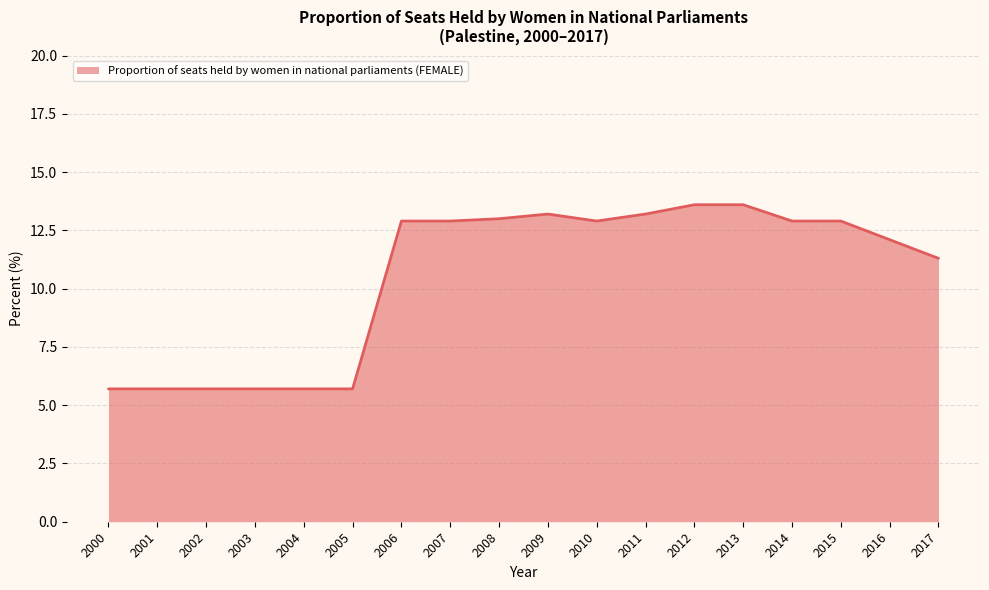

Reading left to right, transcribe all the data shown in this chart.

5.7	5.7	5.7	5.7	5.7	5.7	12.9	12.9	13.0	13.2	12.9	13.2	13.6	13.6	12.9	12.9	12.1	11.3